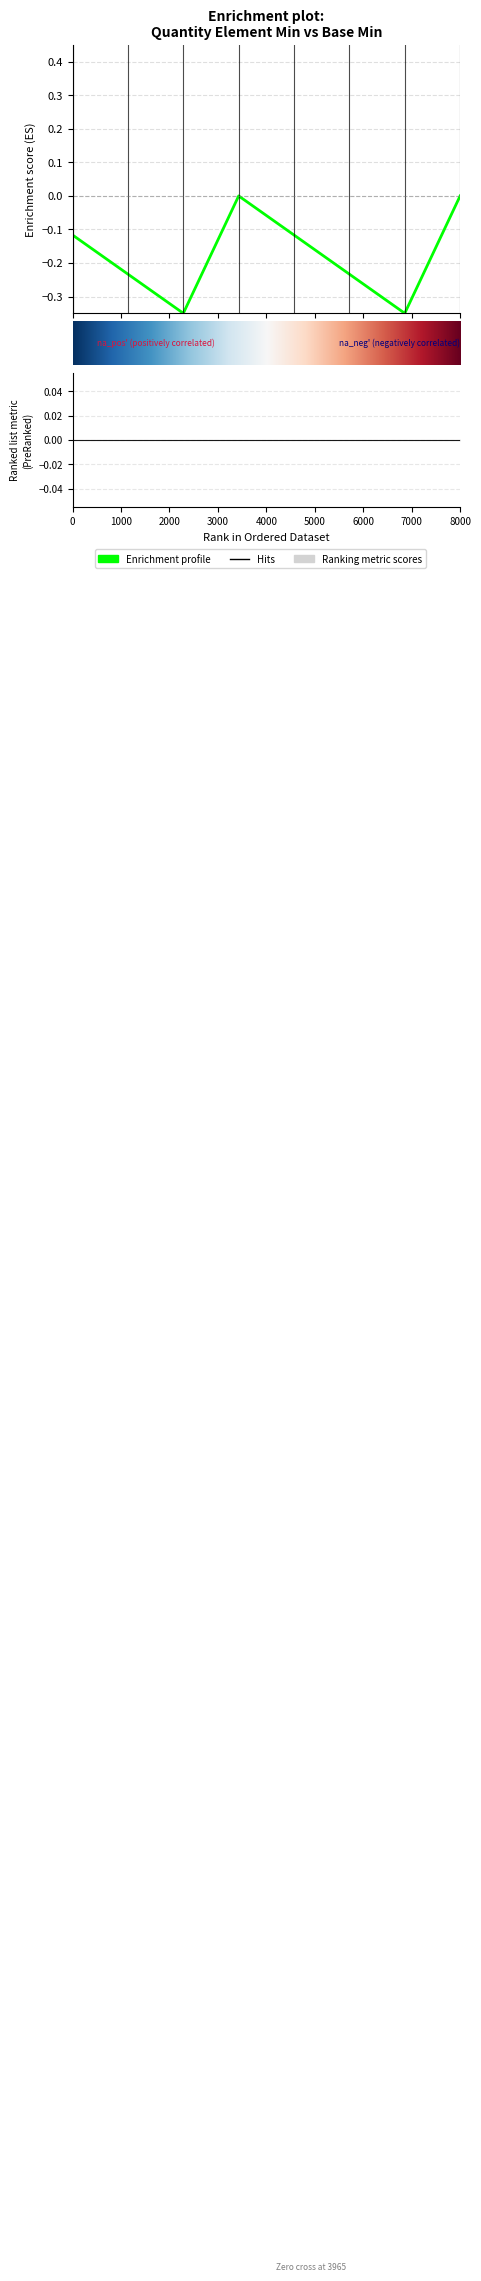

What is the difference between the maximum and second lowest values in the Min series?

1